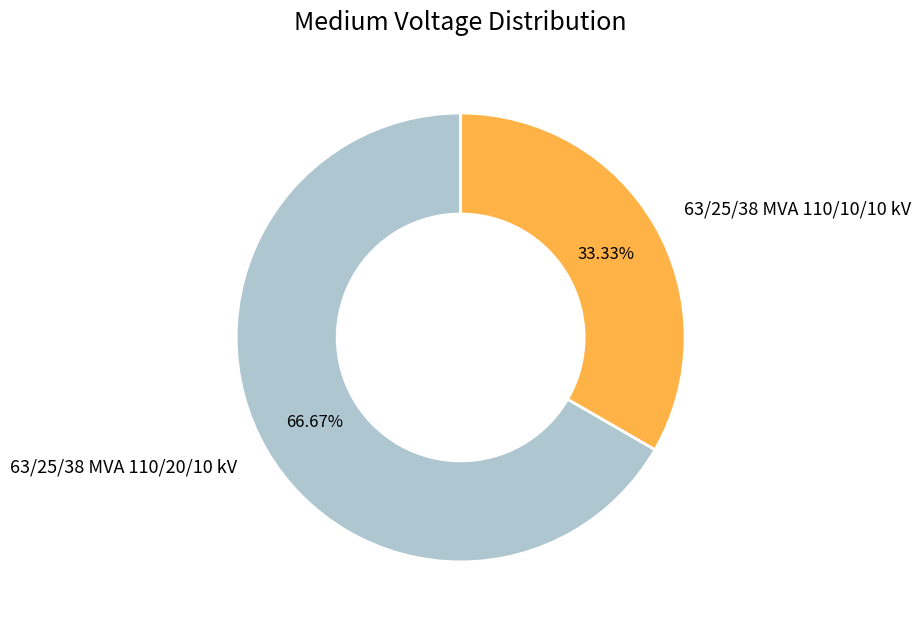

To the nearest percent, what is the difference between the largest and smallest slice percentages?

33%